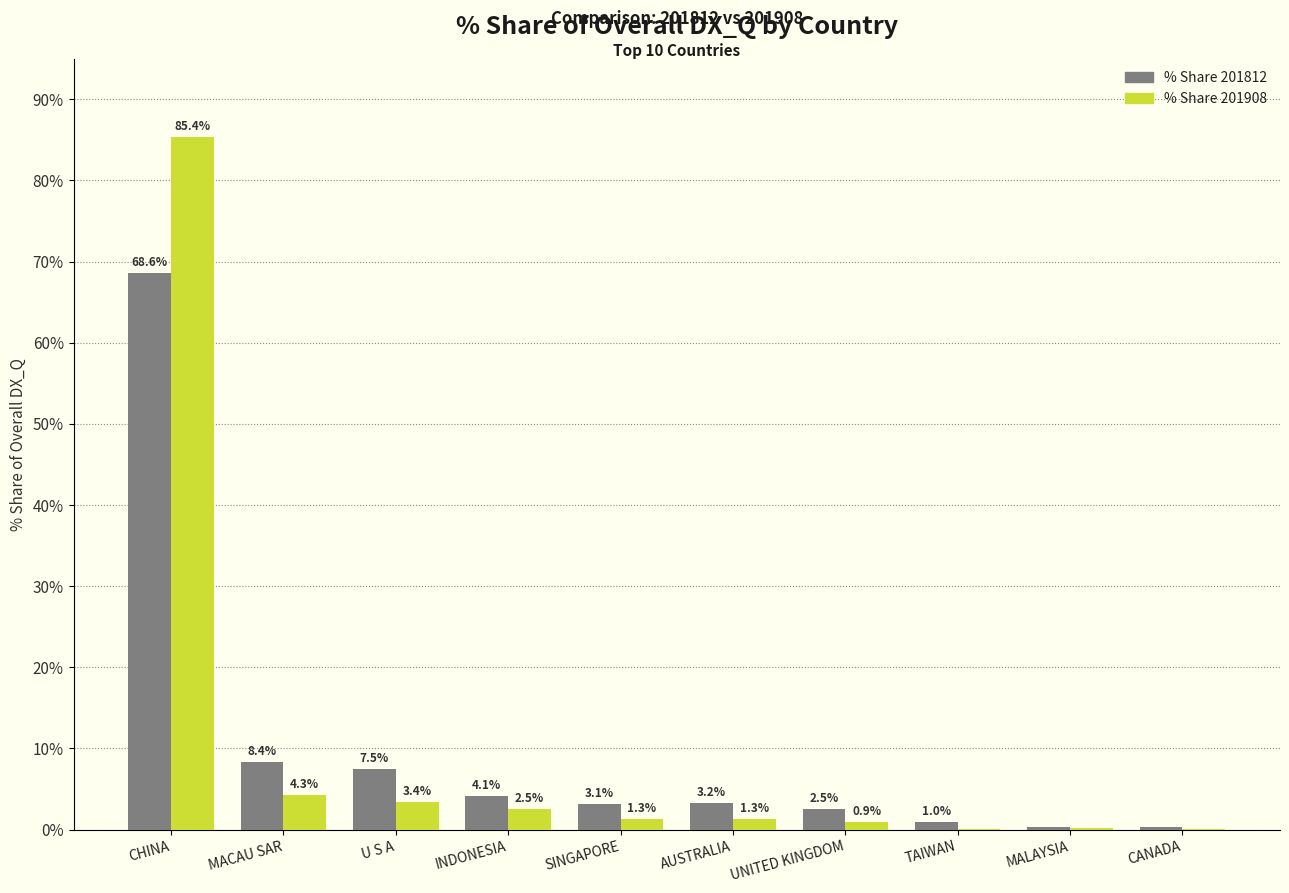

The value of % Share 201908 at AUSTRALIA is 1.3. True or false?

True